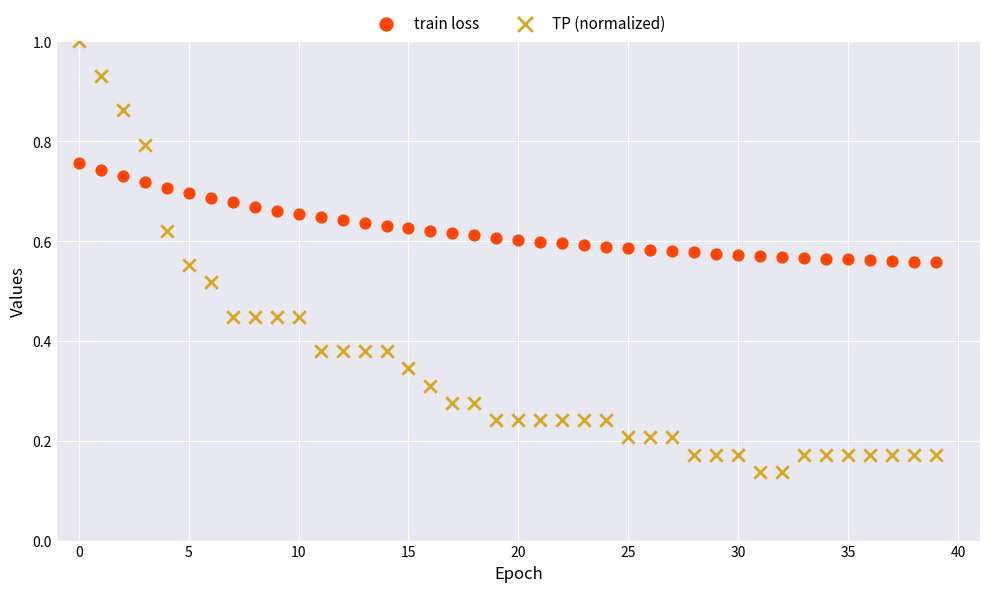

What are all the series names shown in the legend?

train loss, TP (normalized)